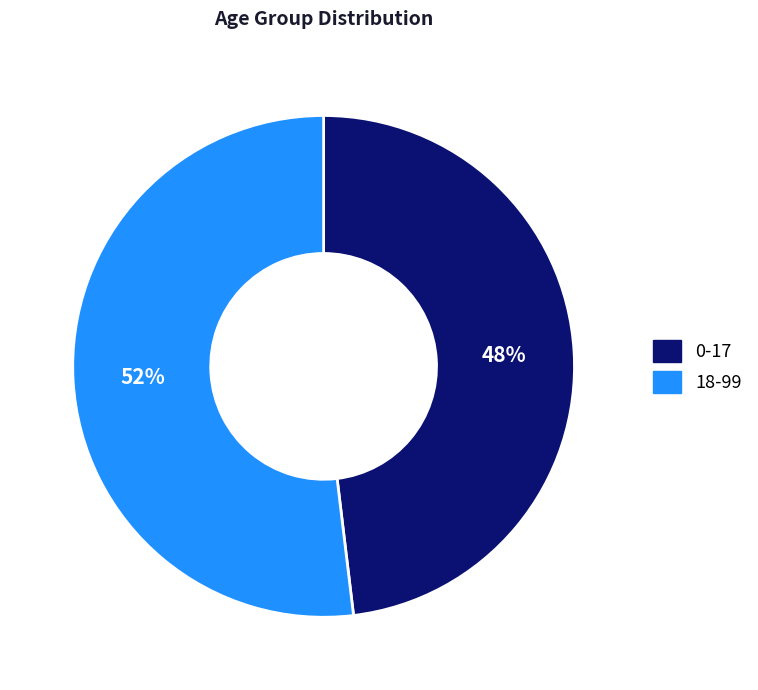

What is the ratio of the value at 18-99 to the value at 0-17?

1.1